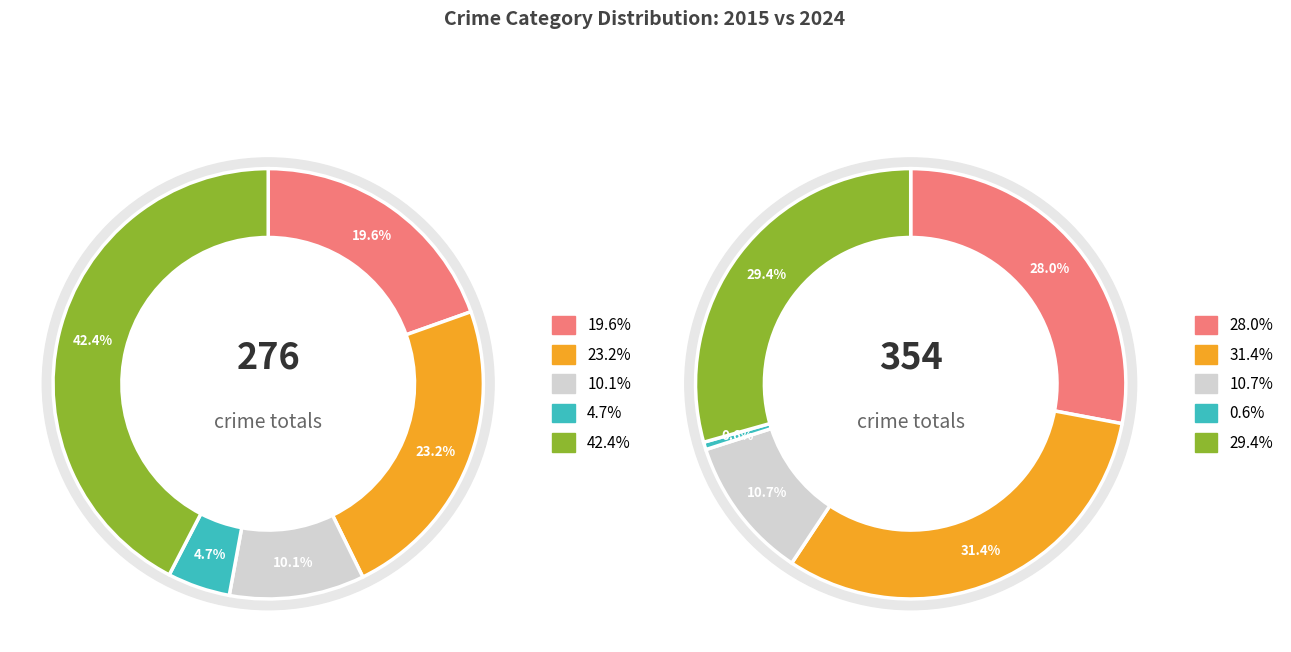

Is 4 the majority of the pie?

No